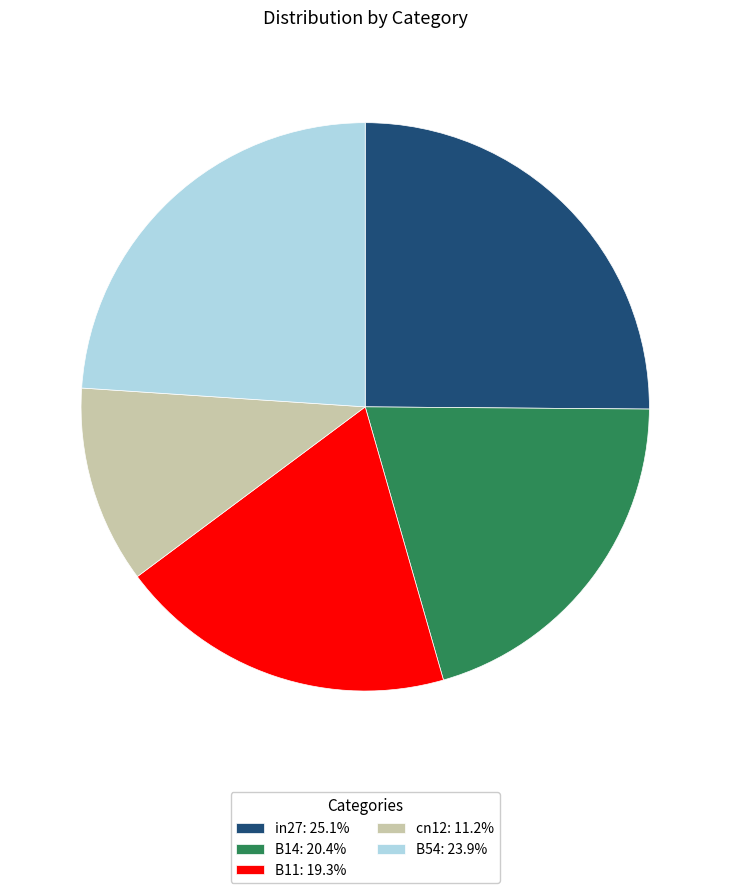

True or false: in27 accounts for 15% of the total.

False